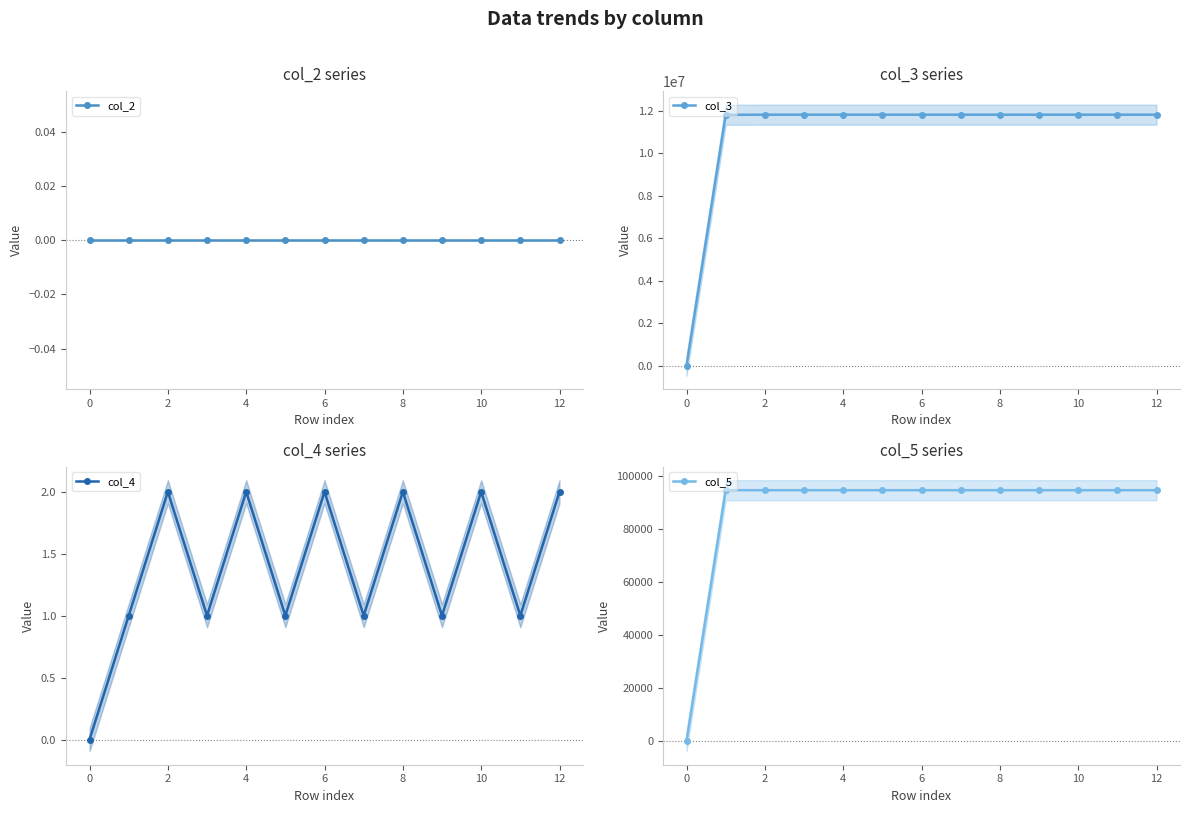

True or false: col_4 has a value of 2 at 4.

True